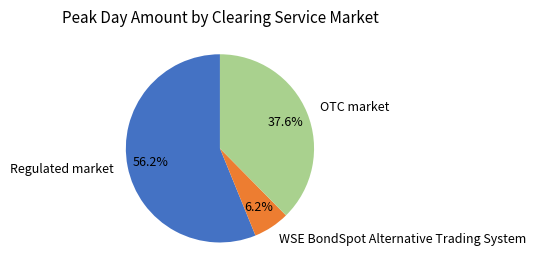

Which slice represents more than half of the pie?

Regulated market